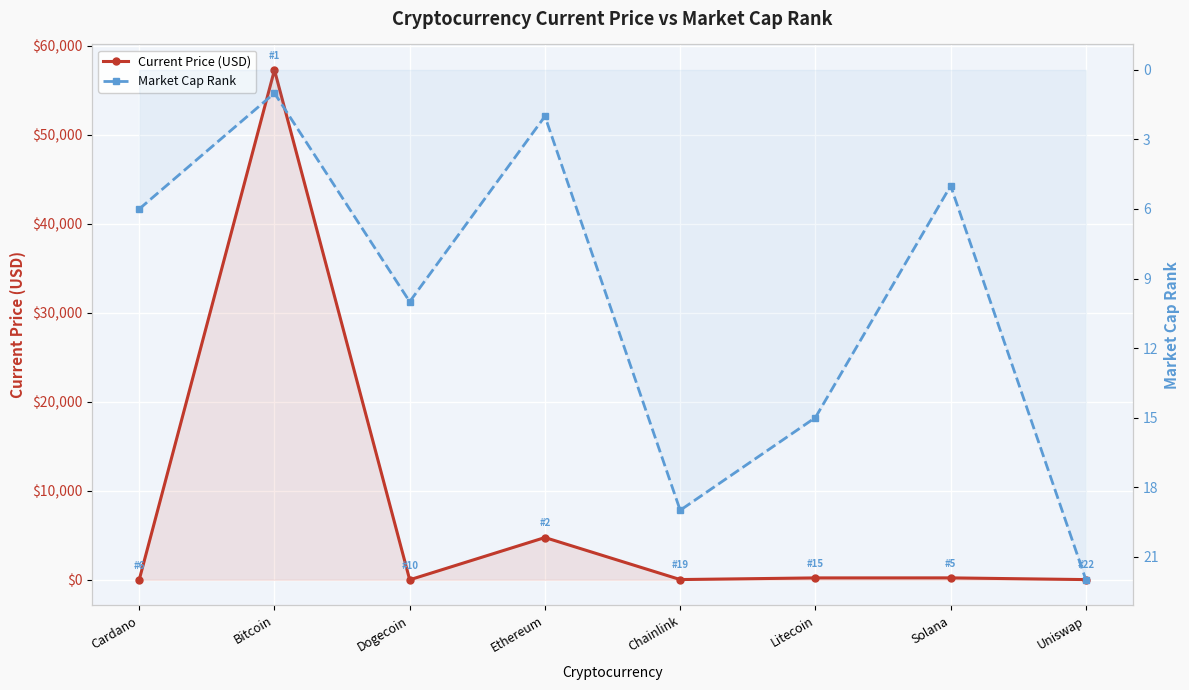

What is the value of the Market Cap Rank point at the 8th from the left?

22.0